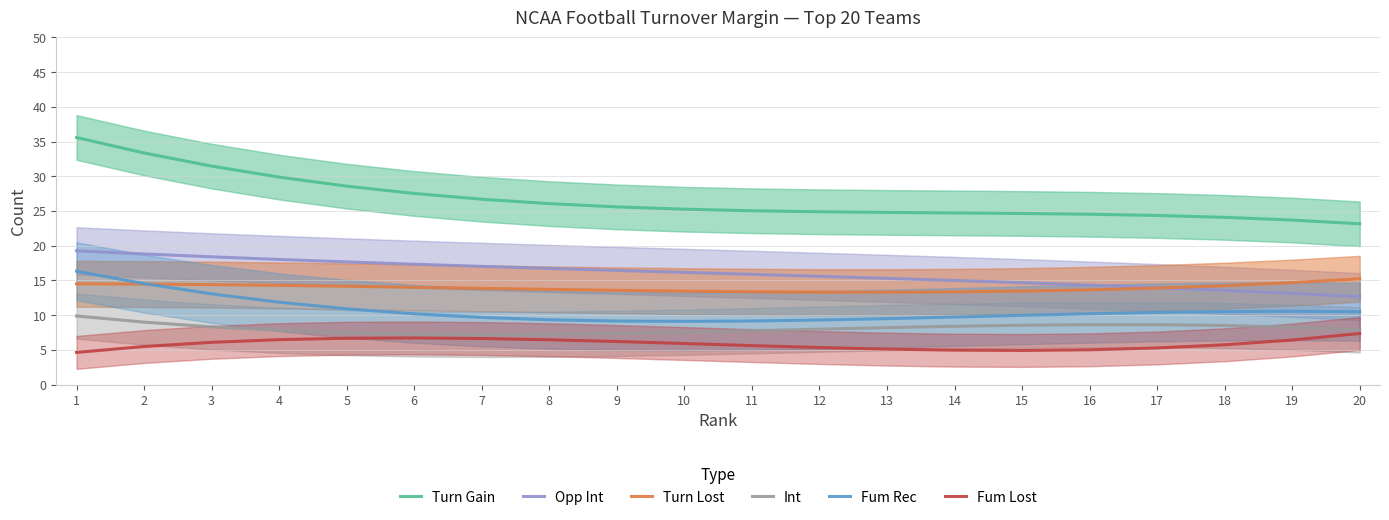

How many lines are shown in the chart?

6